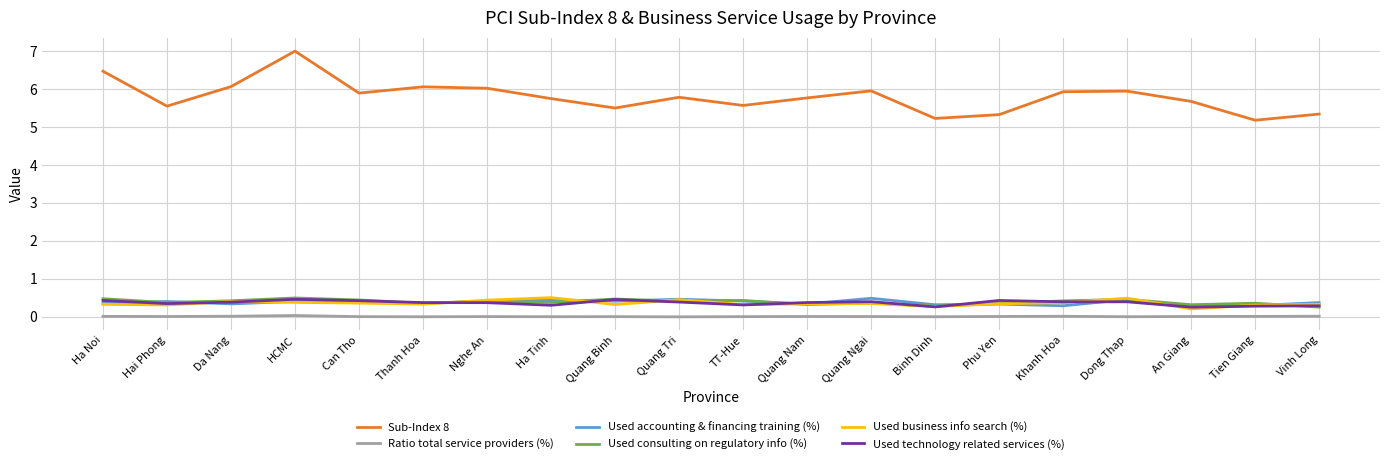

Is the value of Used business info search (%) at Dong Thap greater than the value of Ratio total service providers (%) at Ha Tinh?

Yes